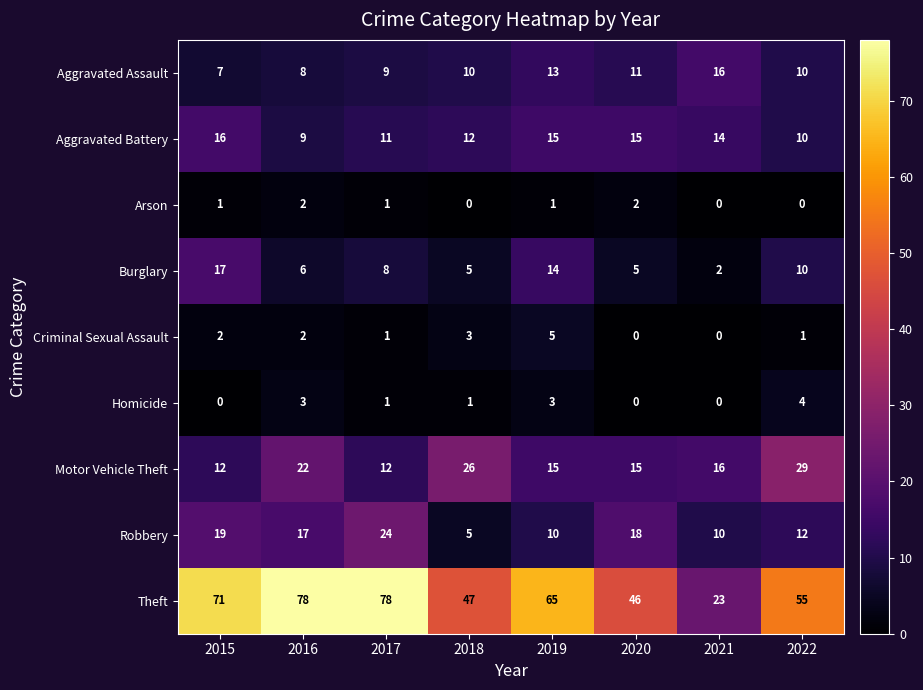

At how many categories does at least one series exceed 12?

8